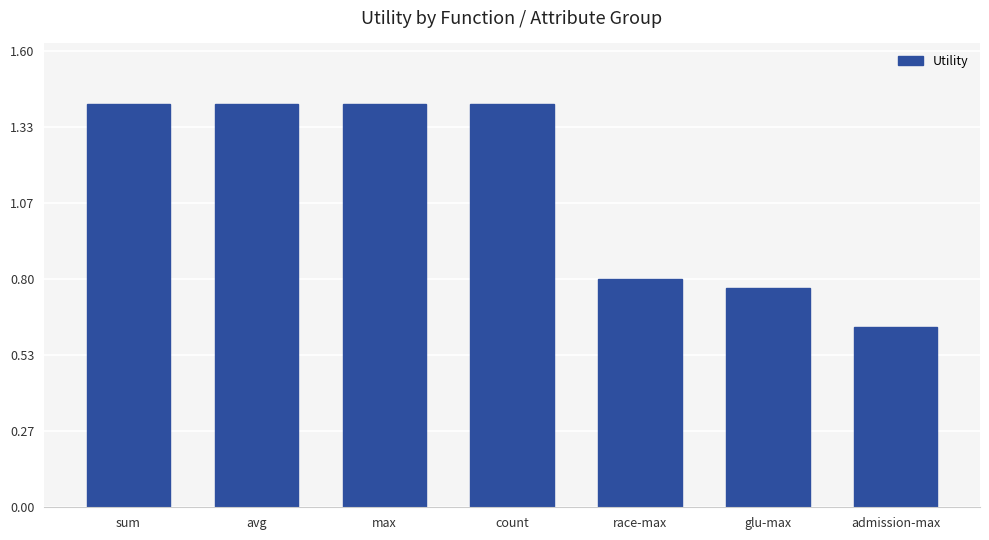

What is the maximum value shown in the chart?

1.4